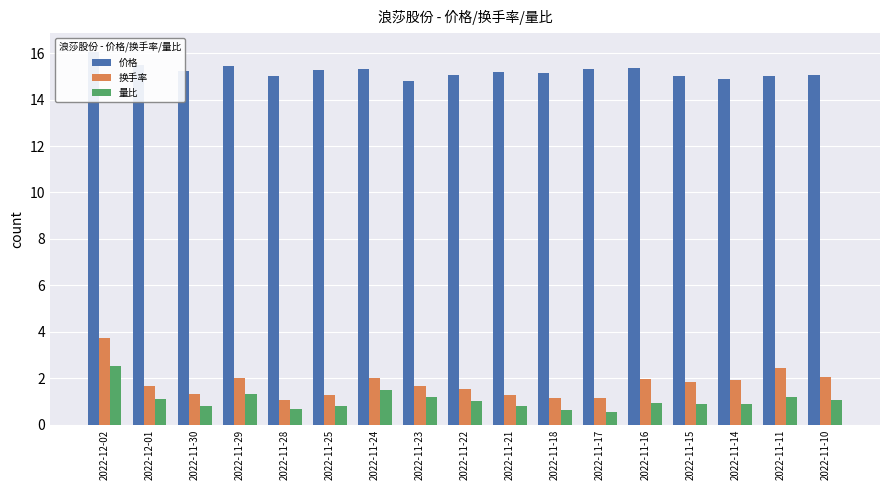

Which series has the widest spread of values?

换手率